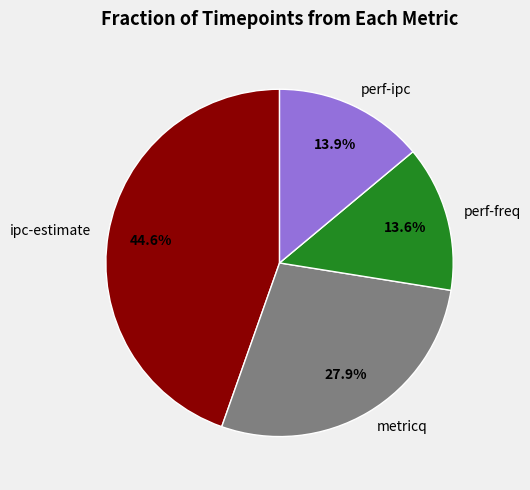

What is the total percentage of metricq and perf-freq?

41.5%